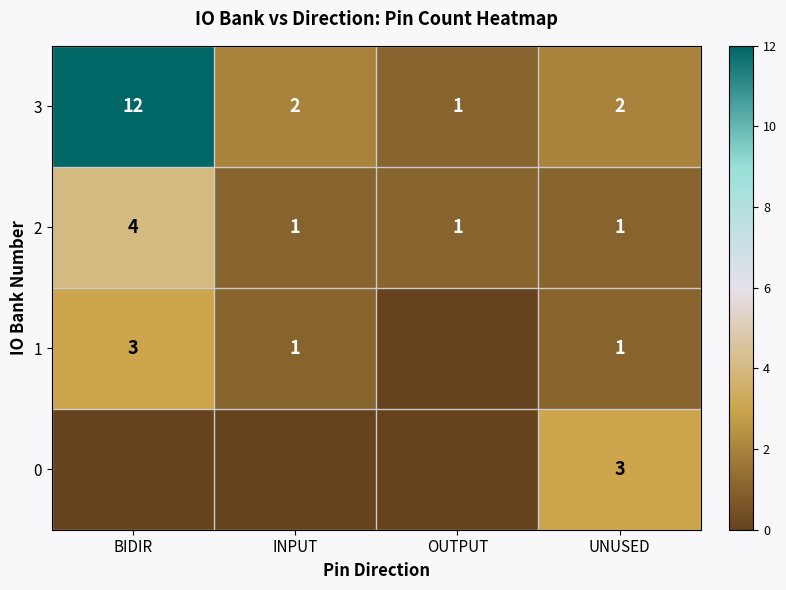

What is the maximum value for 3?

12